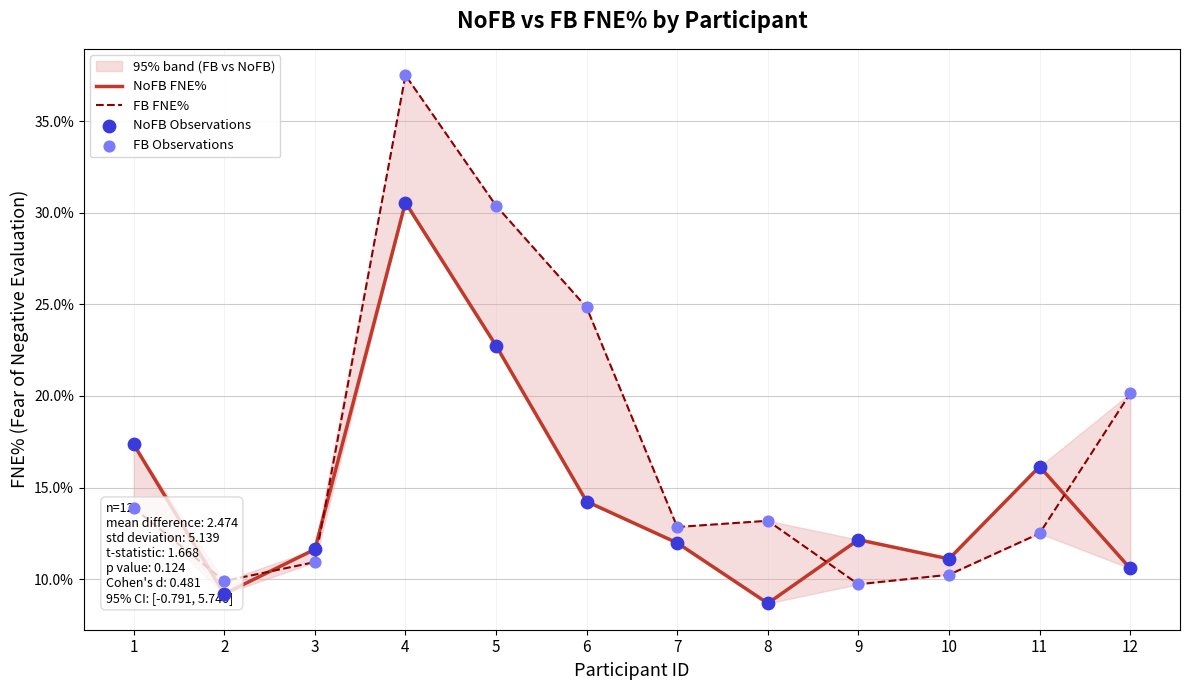

Which series has the widest spread of Y values?

FB FNE%